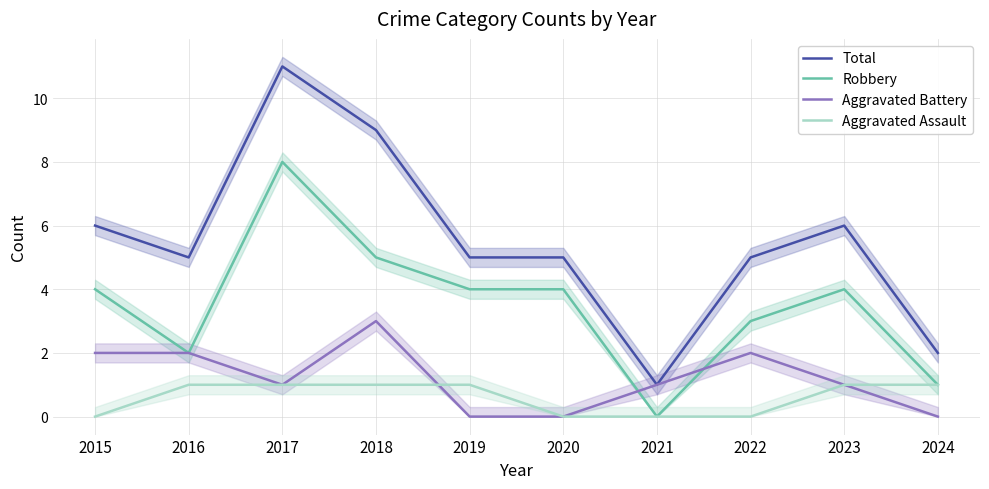

Which label corresponds to the smallest value in the chart?

2021